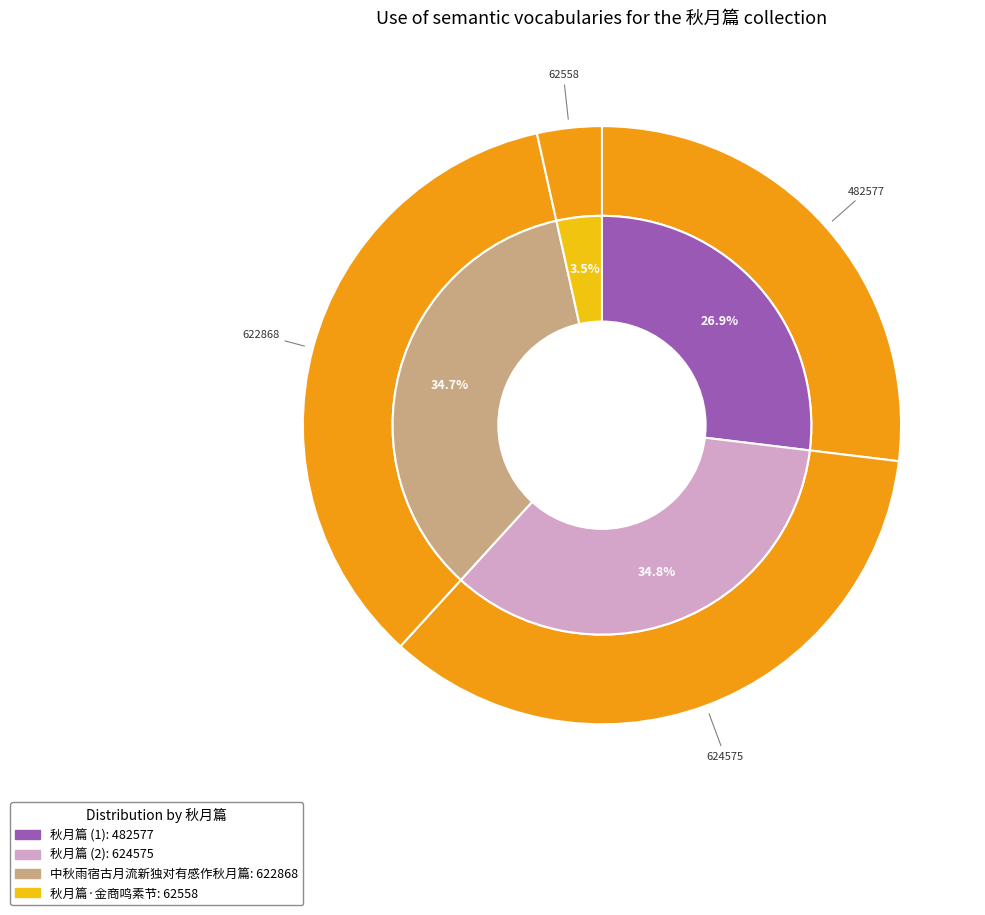

Which slice is the smallest?

秋月篇·金商鸣素节